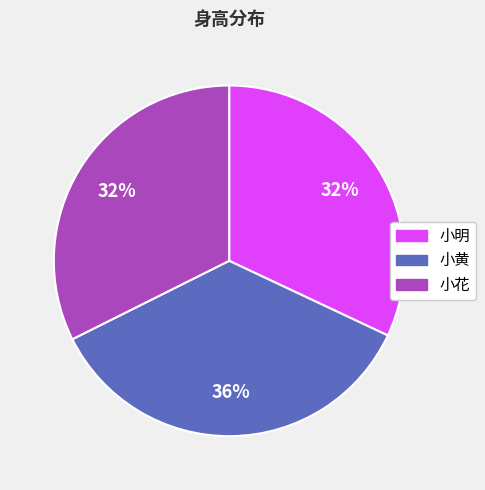

True or false: 小明 accounts for 26% of the total.

False